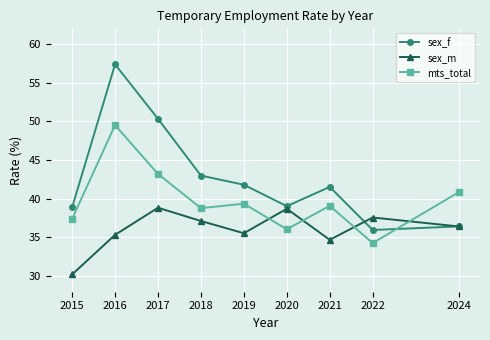

Does the chart have visible grid lines?

Yes